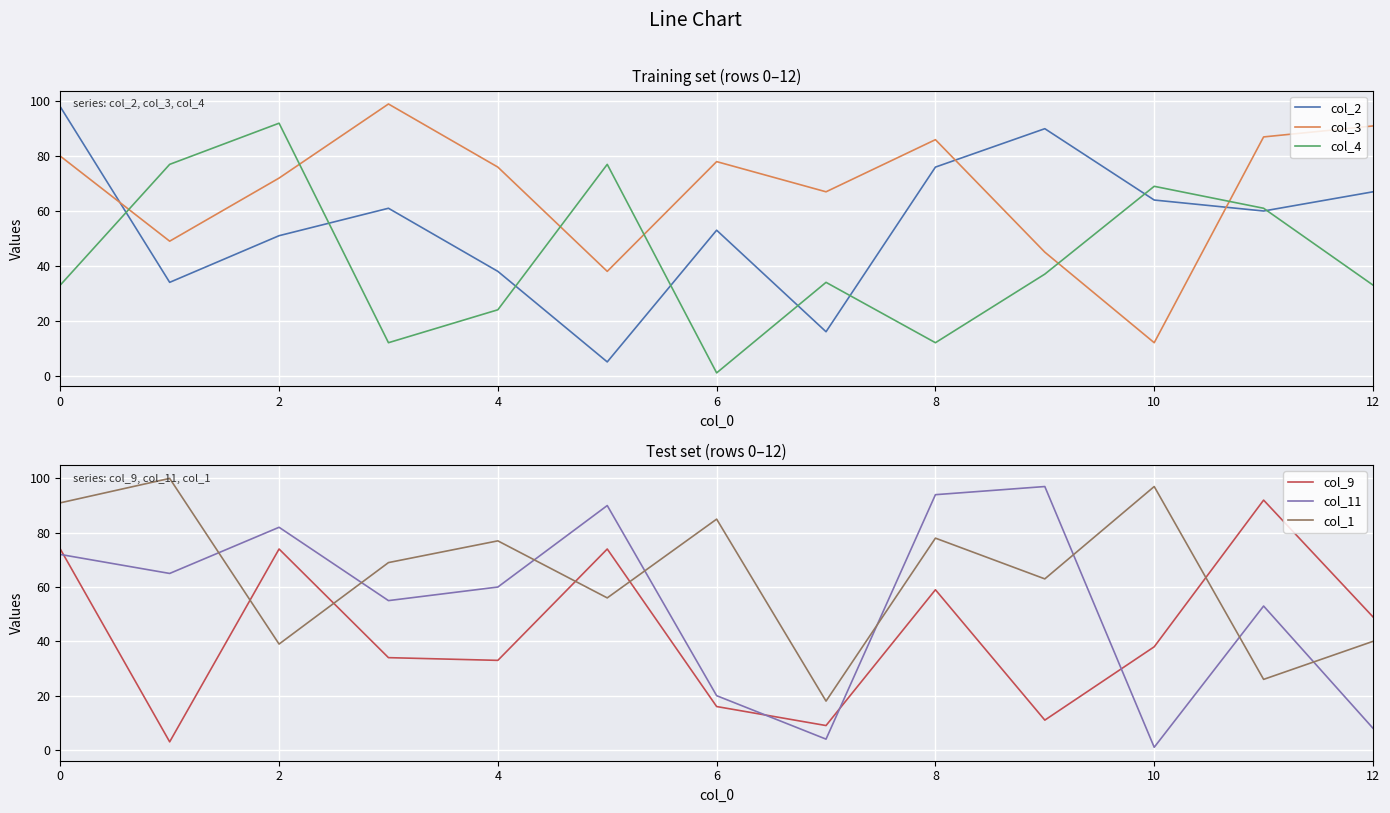

How many interior local valleys does the col_2 series have?

4